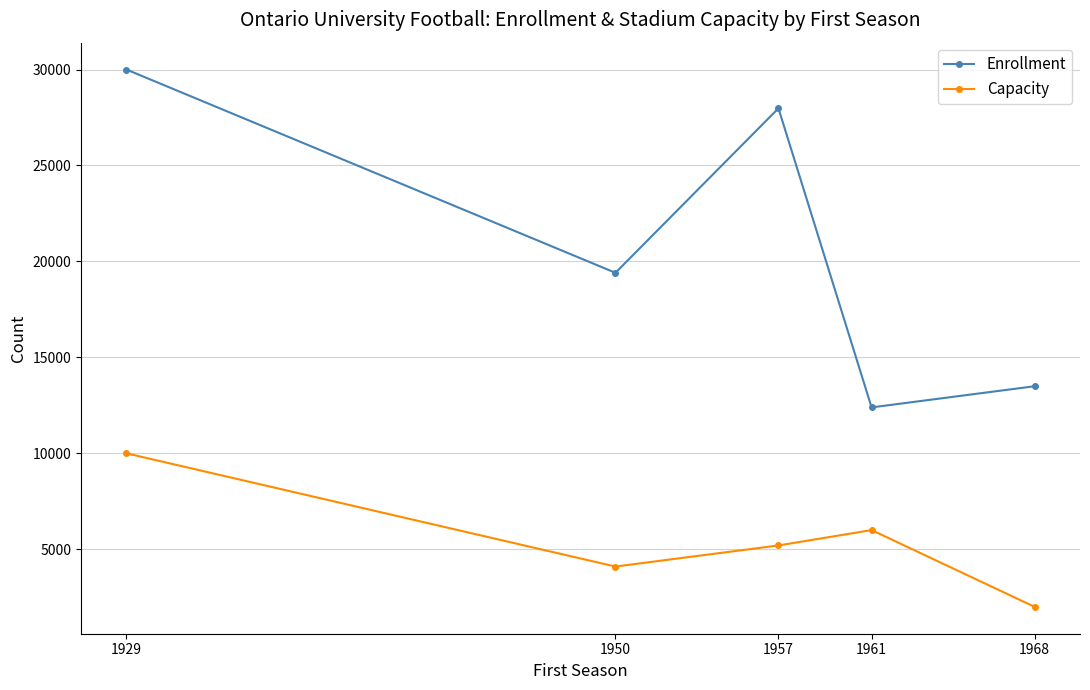

What is the value of the Enrollment point at the 4th from the left?

12394